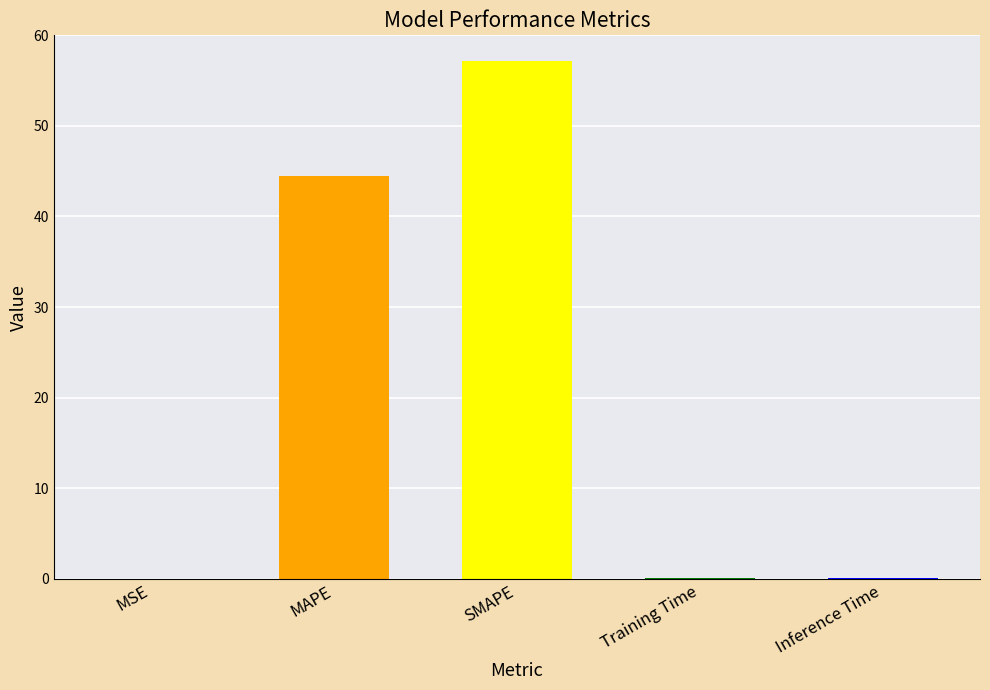

True or false: the data shows 18.6 at MAPE.

False